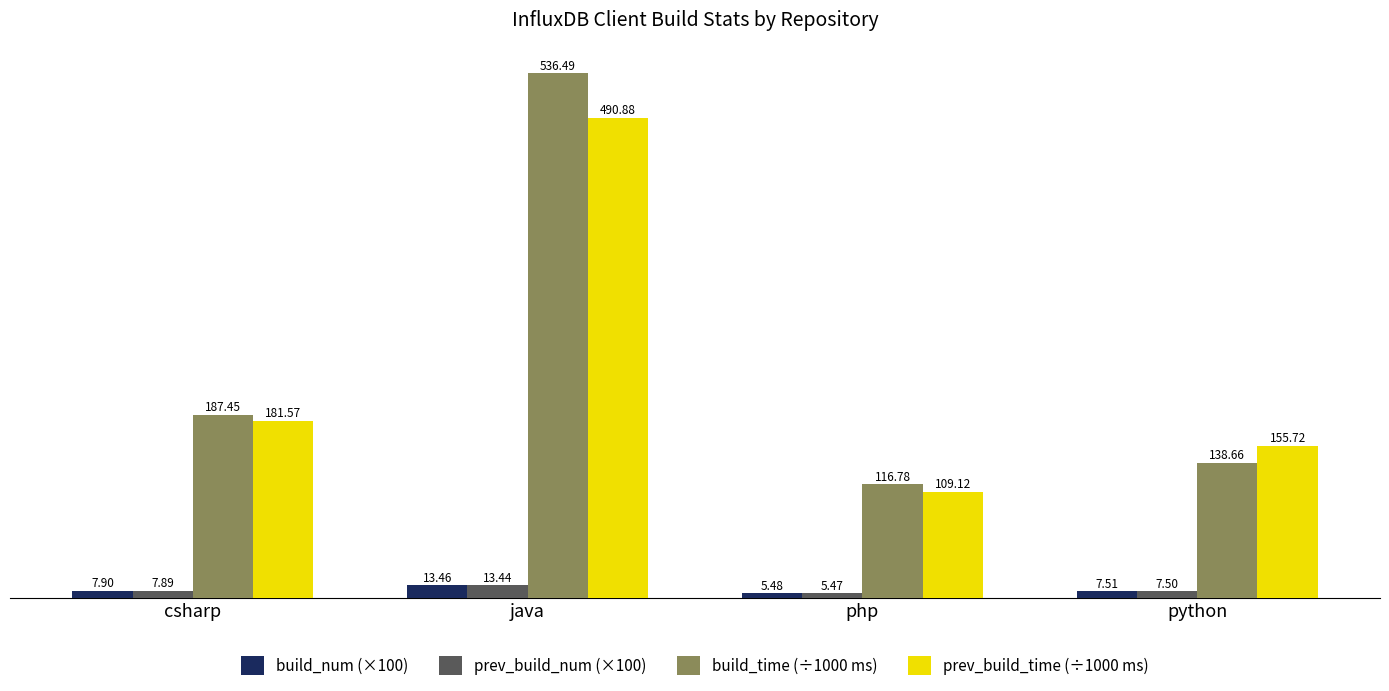

Is it true that prev_build_time (÷1000 ms) equals 490.9 at java?

True